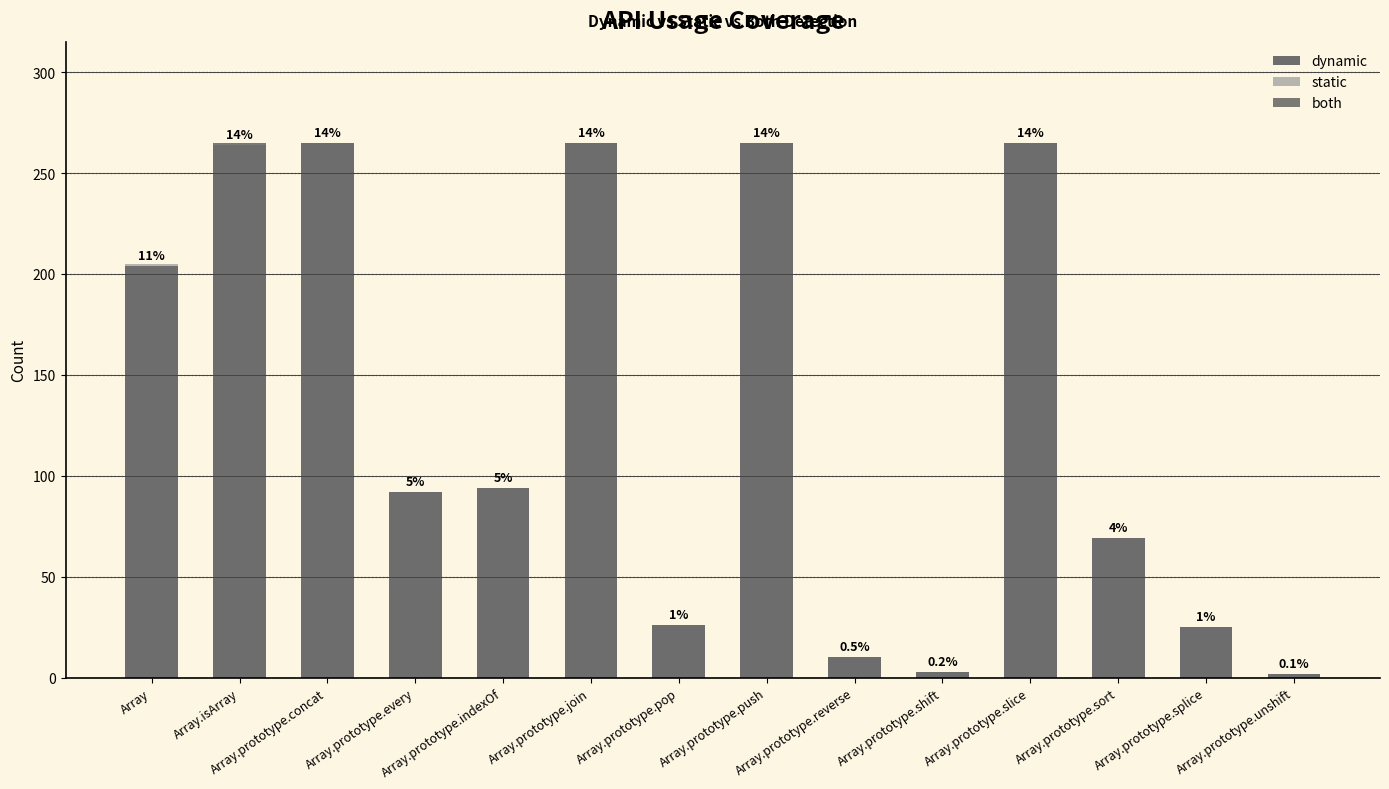

What is the highest value of the dynamic series?

265